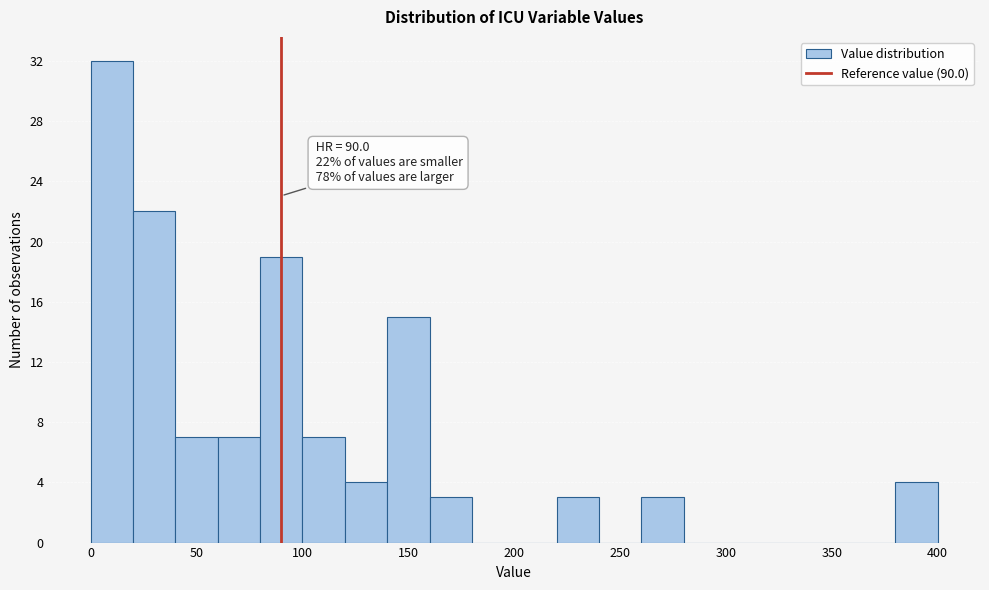

Which range on the x-axis has the tallest bar?

0 to 20